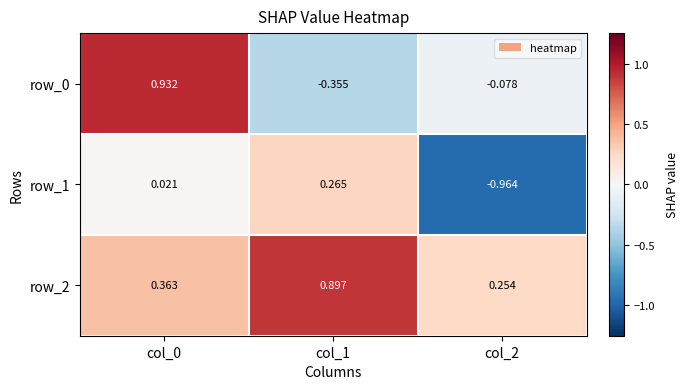

What is the difference between the second highest and minimum values in the row_2 series?

0.1